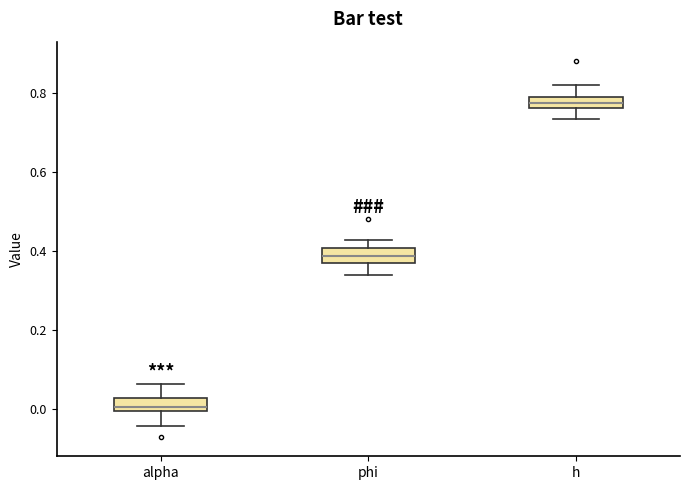

Where is the upper edge of the box for phi on the y-axis? The values are not printed on the chart, so give them approximately, as read against the axis.

0.40